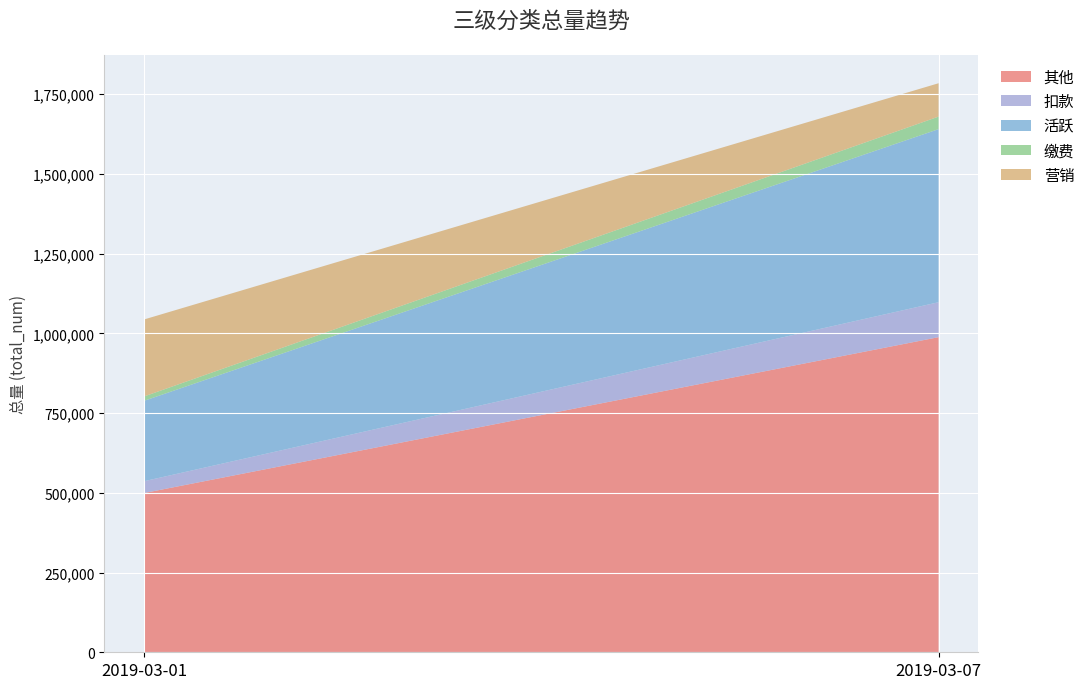

Reading left to right, transcribe all the data shown in this chart.

其他: 2019-03-01=499237	2019-03-07=988012
扣款: 2019-03-01=37026	2019-03-07=109538
活跃: 2019-03-01=252081	2019-03-07=542691
缴费: 2019-03-01=13708	2019-03-07=39310
营销: 2019-03-01=241352	2019-03-07=104579